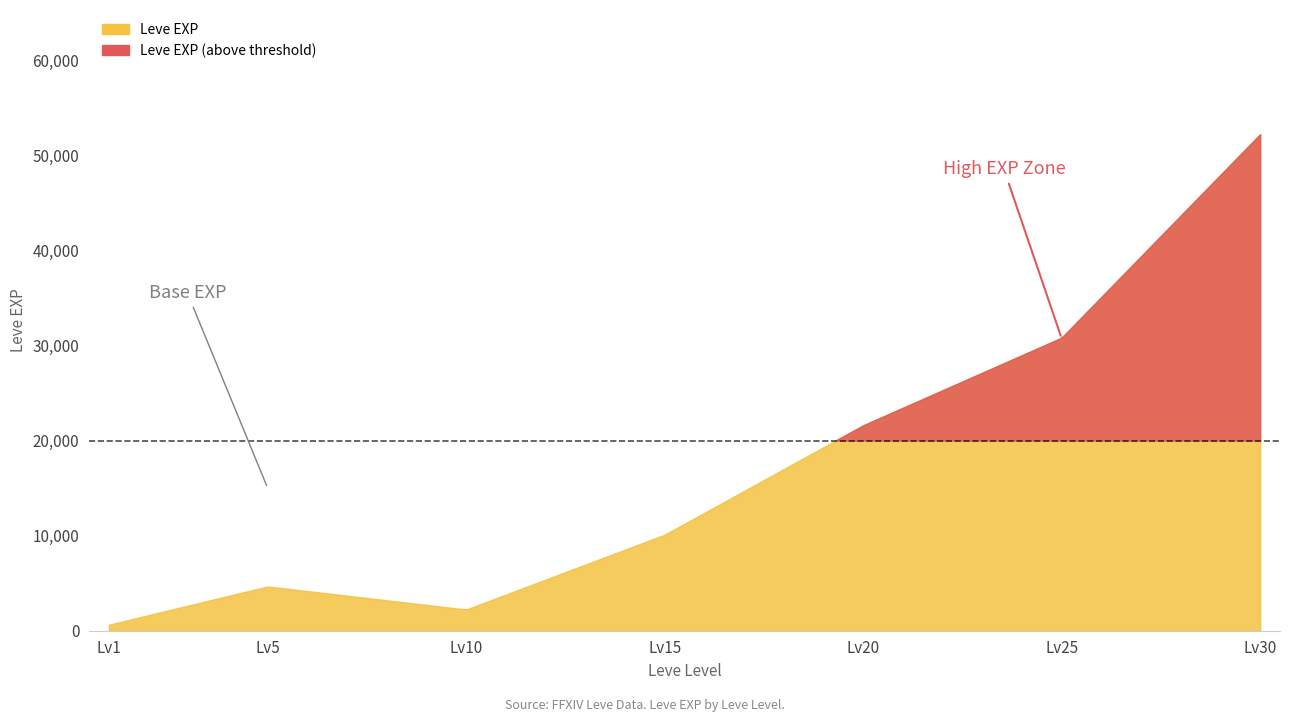

What is the sum of all Leve EXP values?

122260